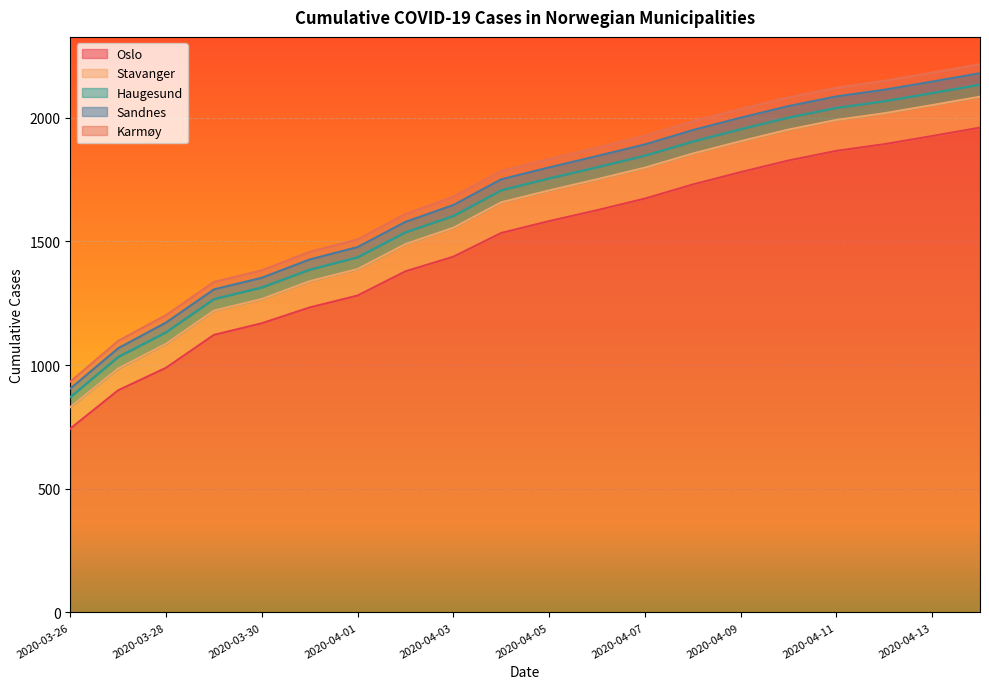

Does the chart display data point markers on the line(s)?

No